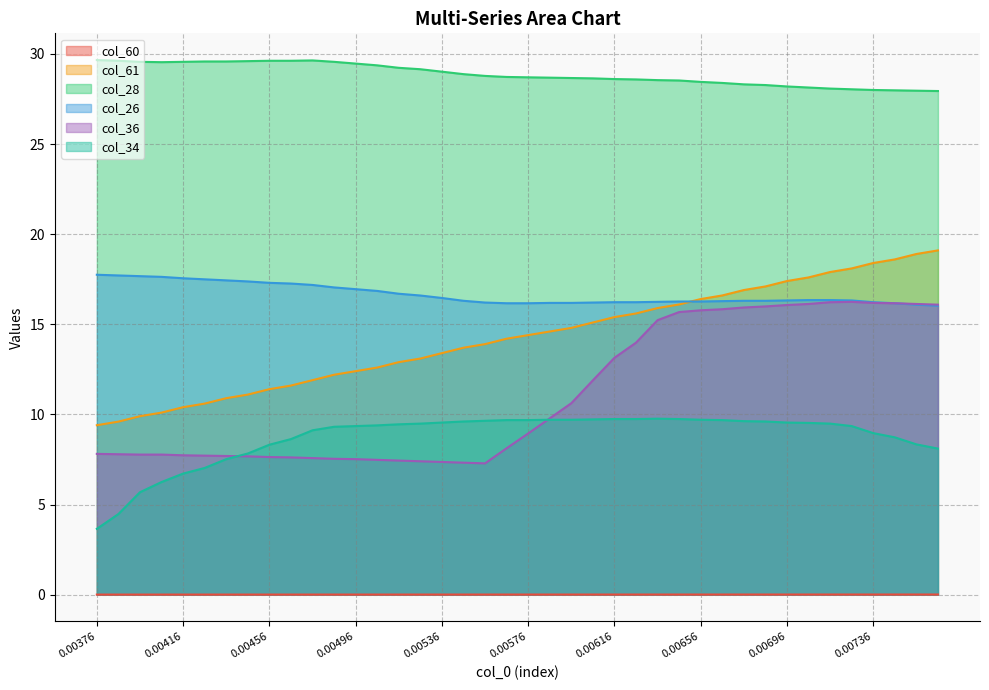

At 0.00684, list the series in order from largest to smallest.

col_28, col_61, col_26, col_36, col_34, col_60